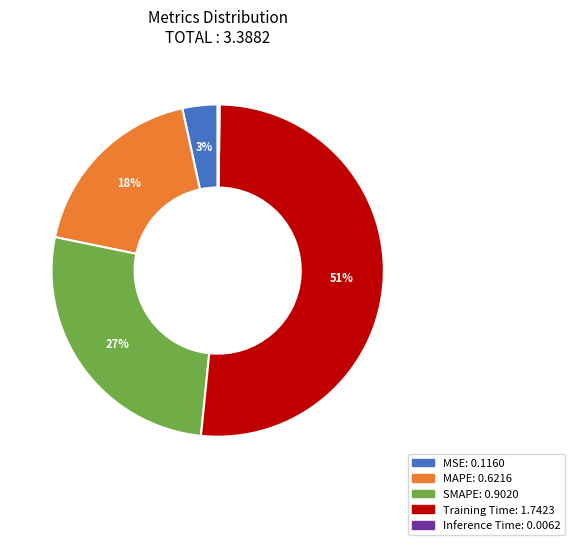

Is there a majority slice in this chart?

Yes